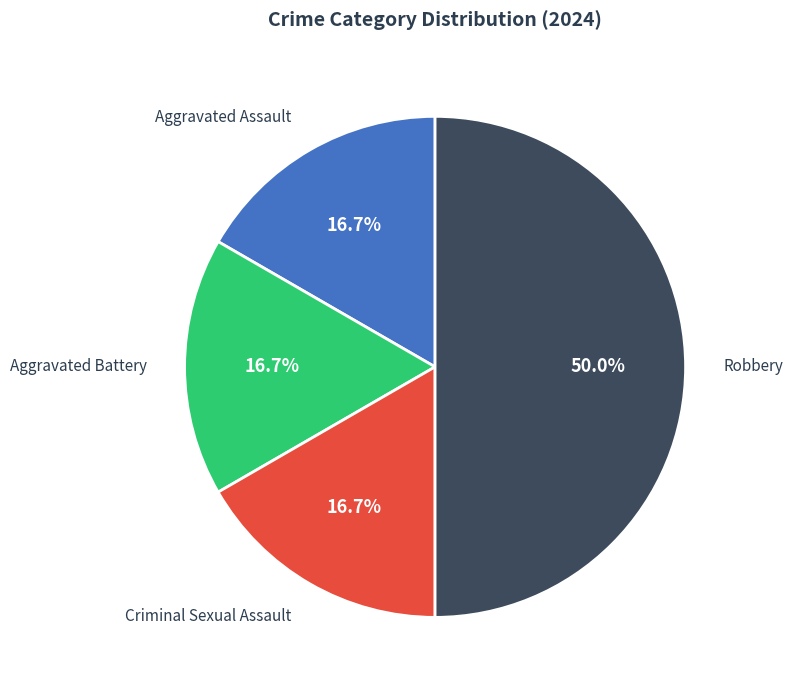

Is Aggravated Assault the majority of the pie?

No